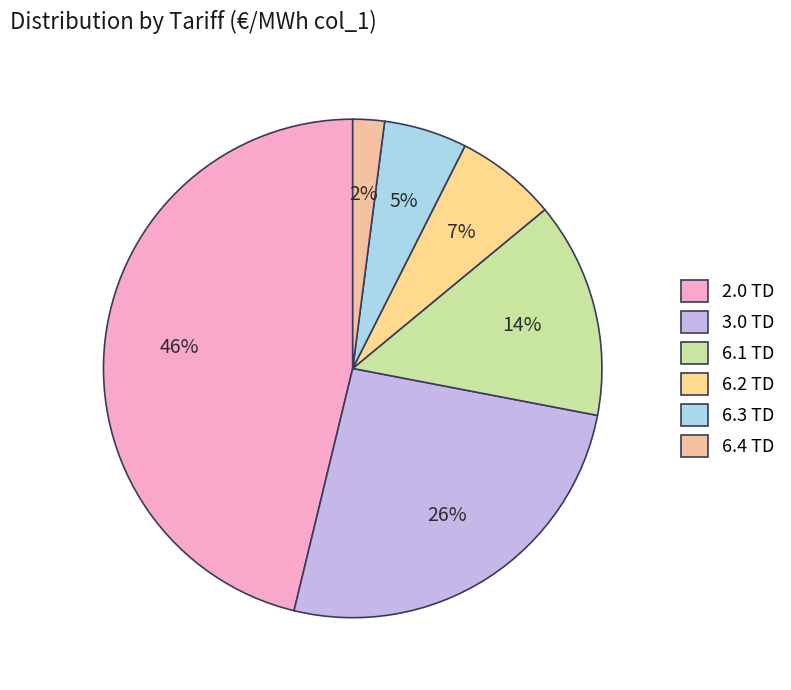

How much of the chart is everything except 6.1 TD?

86.0%